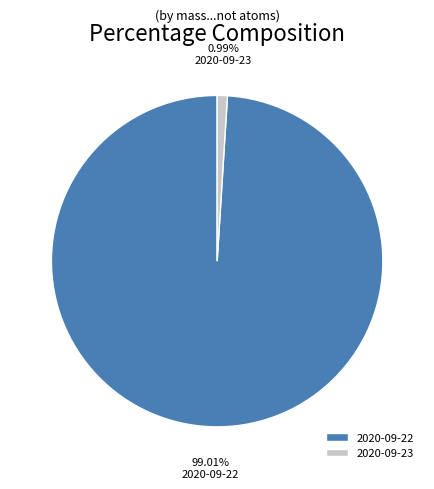

Is there a majority slice in this chart?

Yes